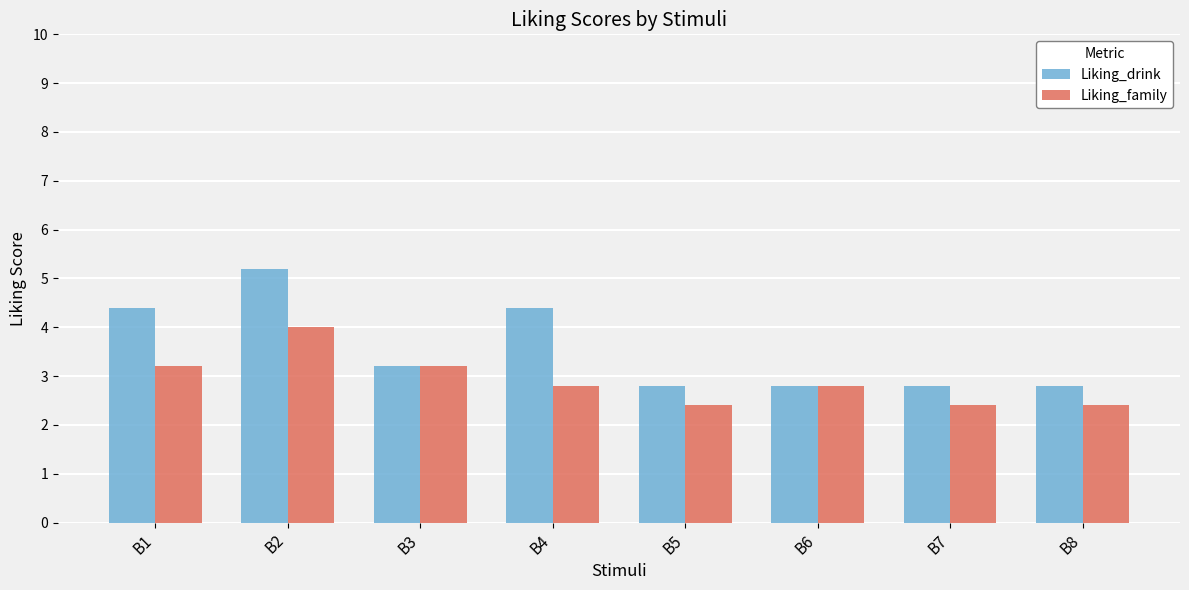

Which series has the largest total across all categories?

Liking_drink